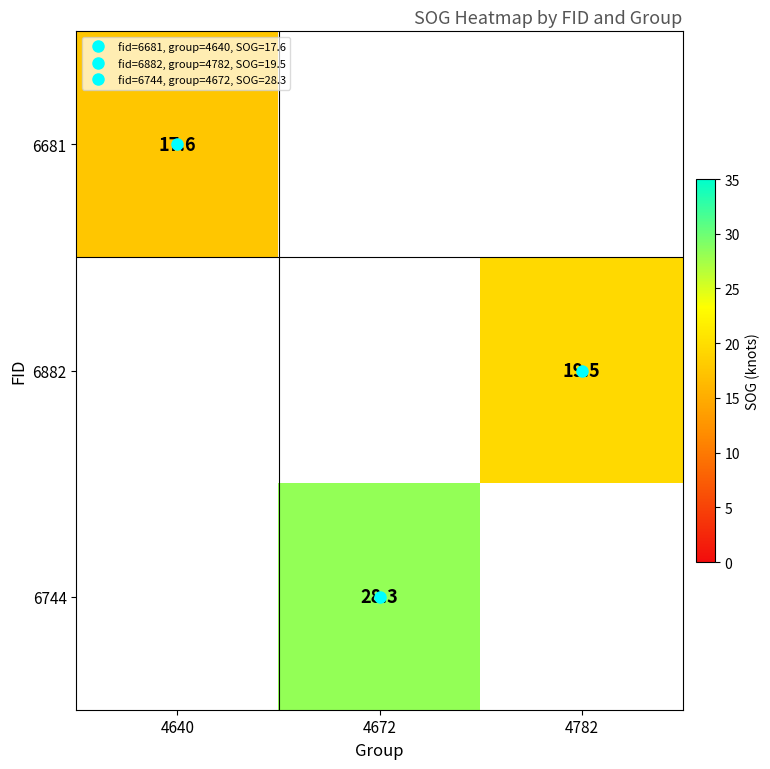

Is the value of 6681 at 4782 greater than the value of 6882 at 4640?

No